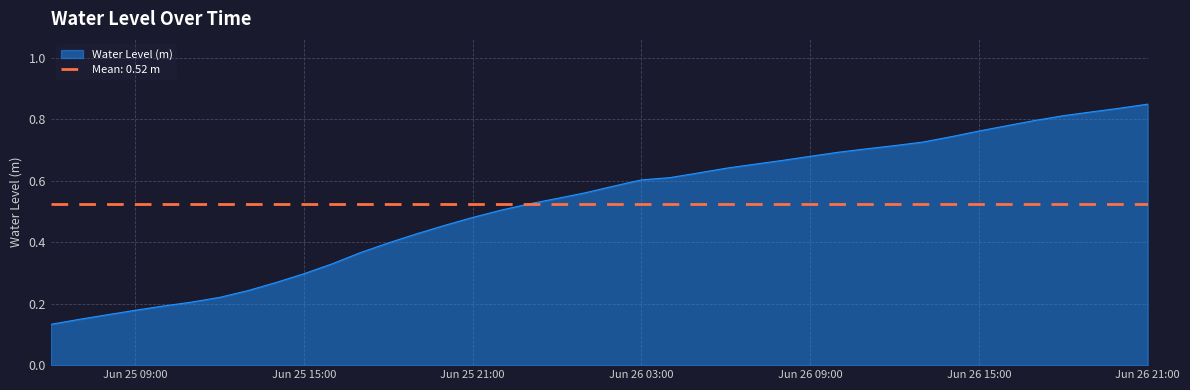

How many lines are shown in the chart?

1